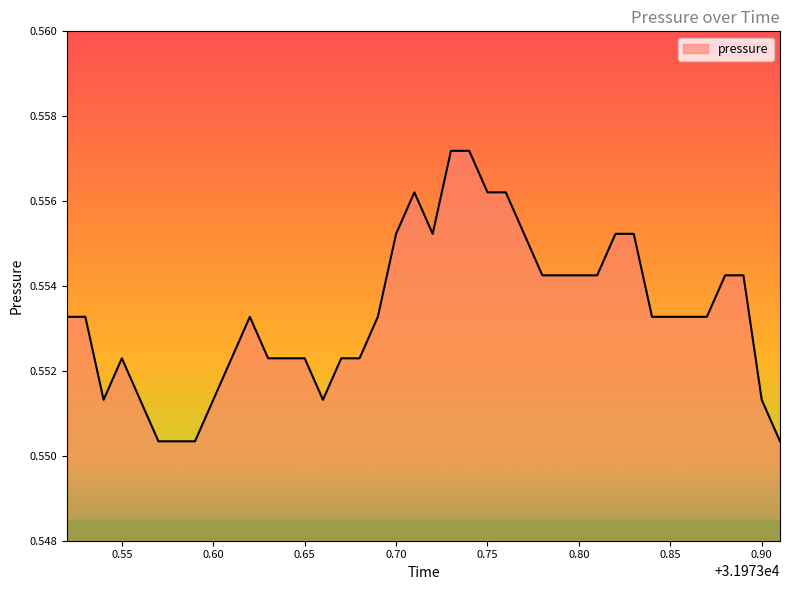

What is the smallest value displayed?

0.6